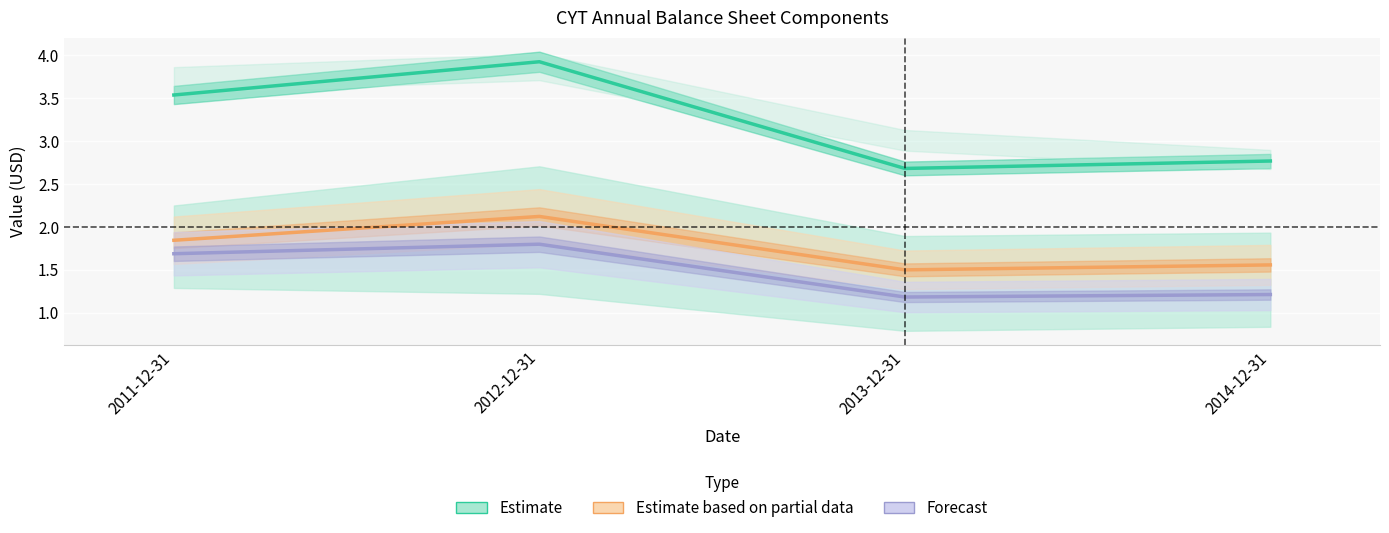

What is the spread (max minus min) of values at 2011-12-31?

1.9